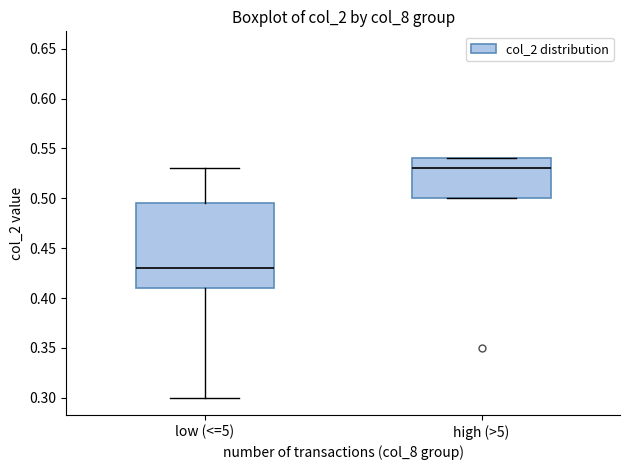

Which box has the highest median line?

high (>5)